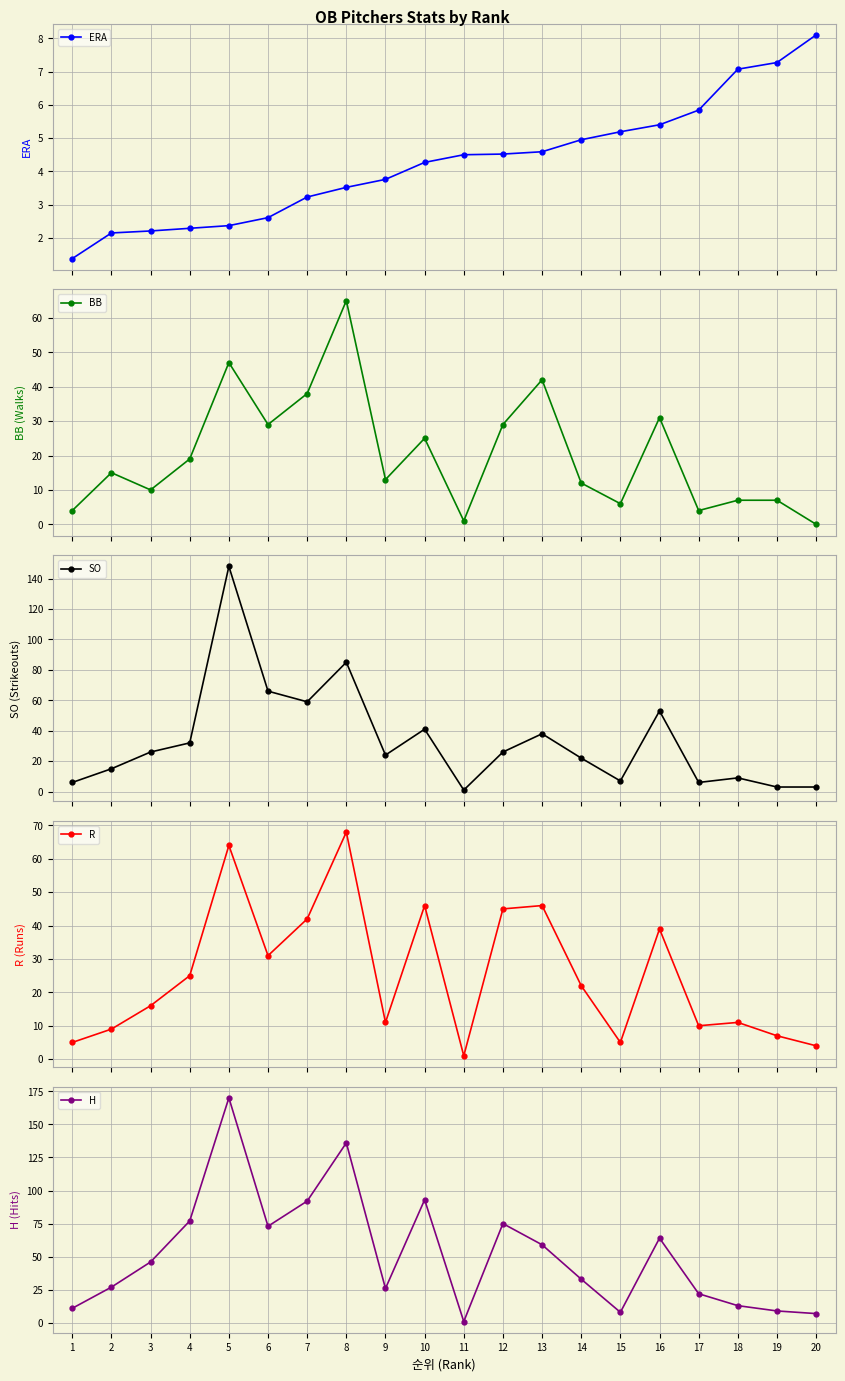

What is the average value of the ERA series?

4.3